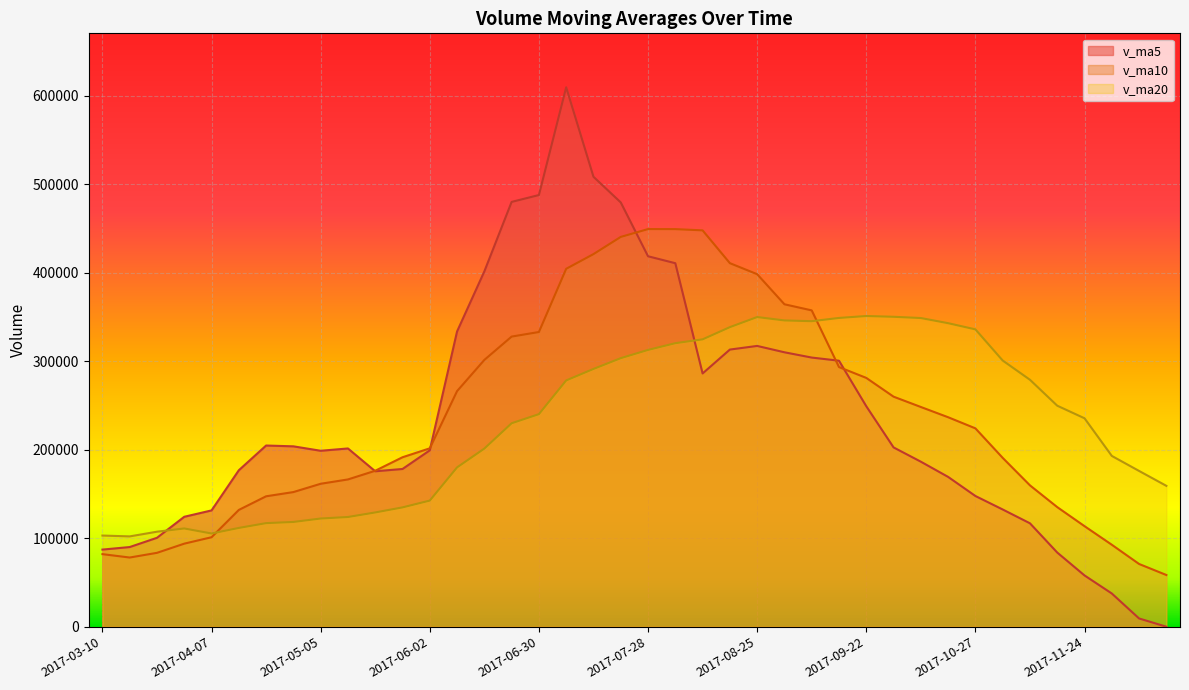

Rank the series by their average value, from lowest to highest.

v_ma20, v_ma5, v_ma10